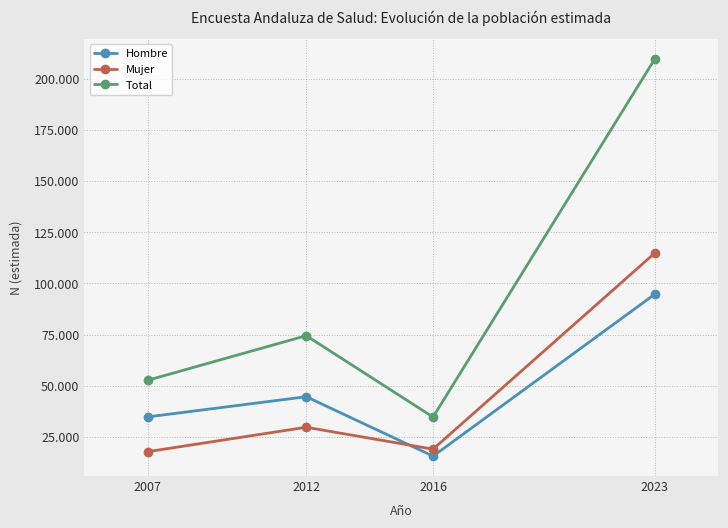

Where is Hombre nearest to the value 55247?

2012